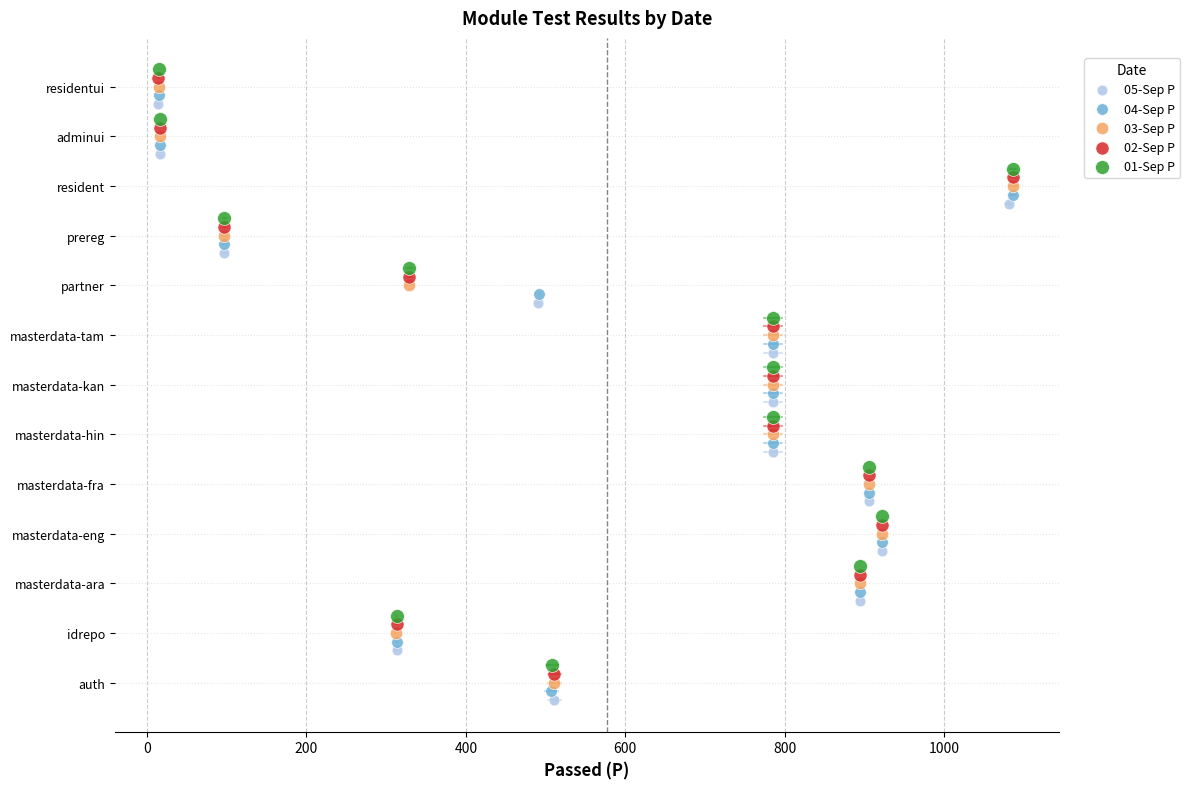

What are all the series names shown in the legend?

05-Sep P, 04-Sep P, 03-Sep P, 02-Sep P, 01-Sep P